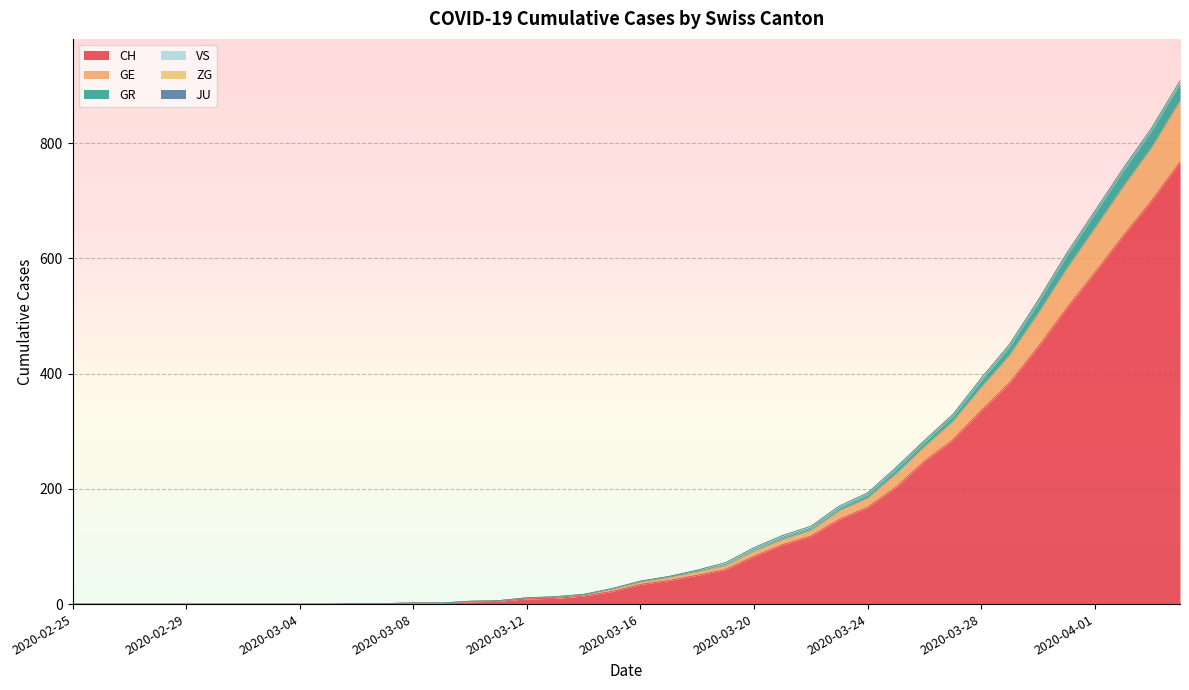

How many data points in CH are less than 34?

20